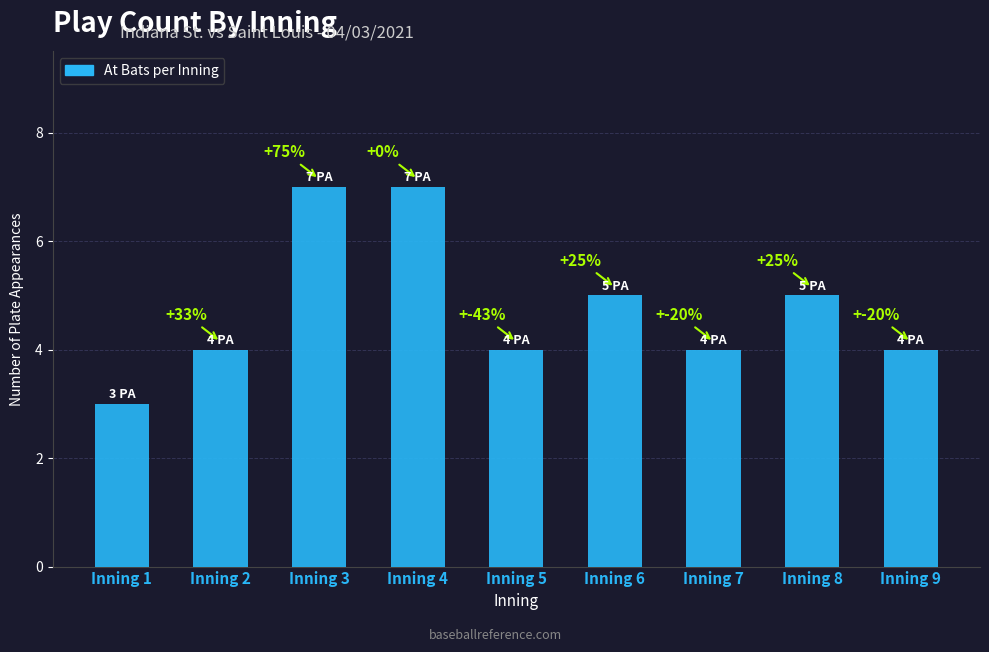

Are the bars horizontal?

No